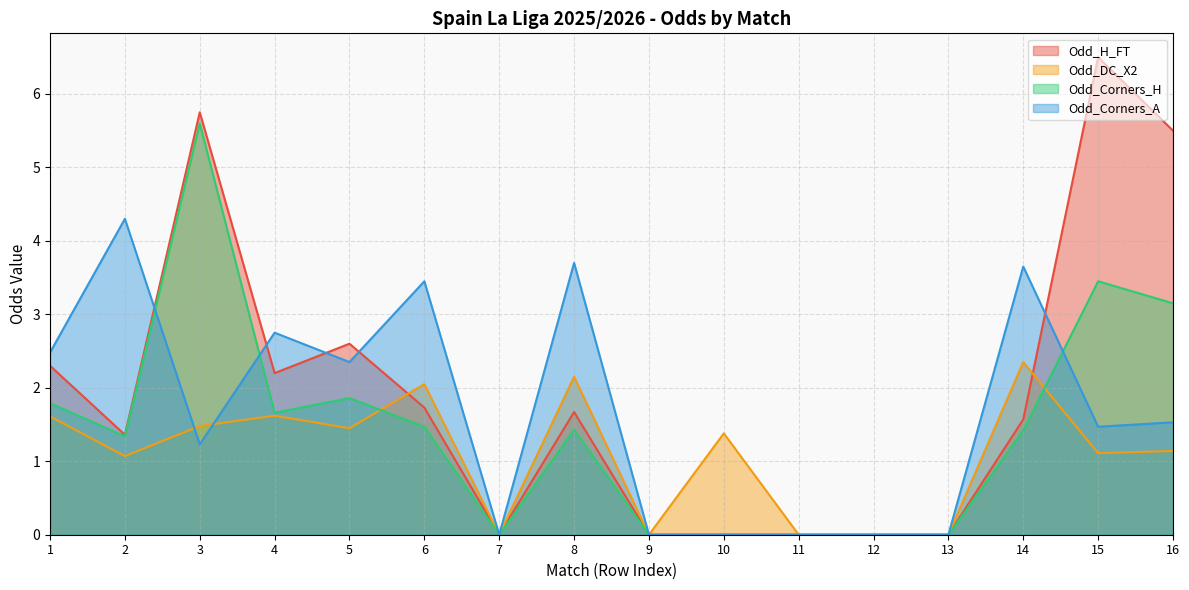

Where does the Odd_H_FT series first go above 1?

1